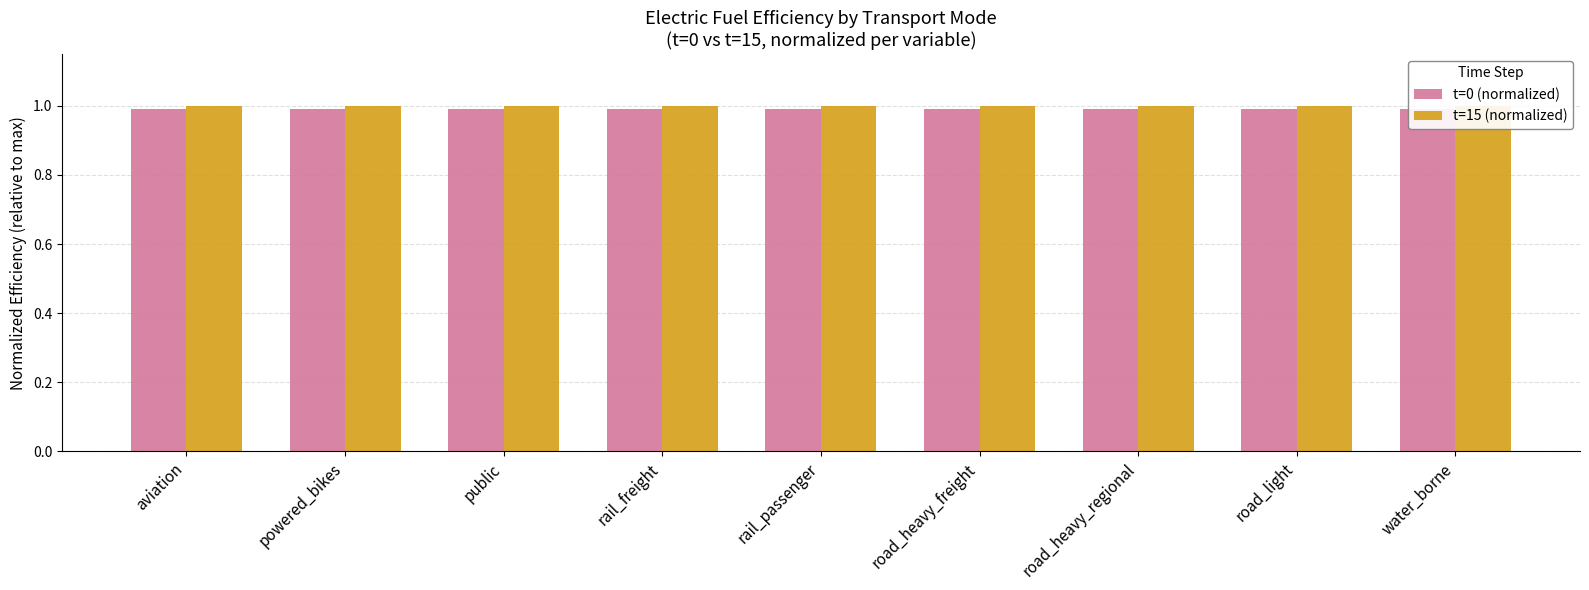

What is the average value of the t=0 (normalized) series?

1.0